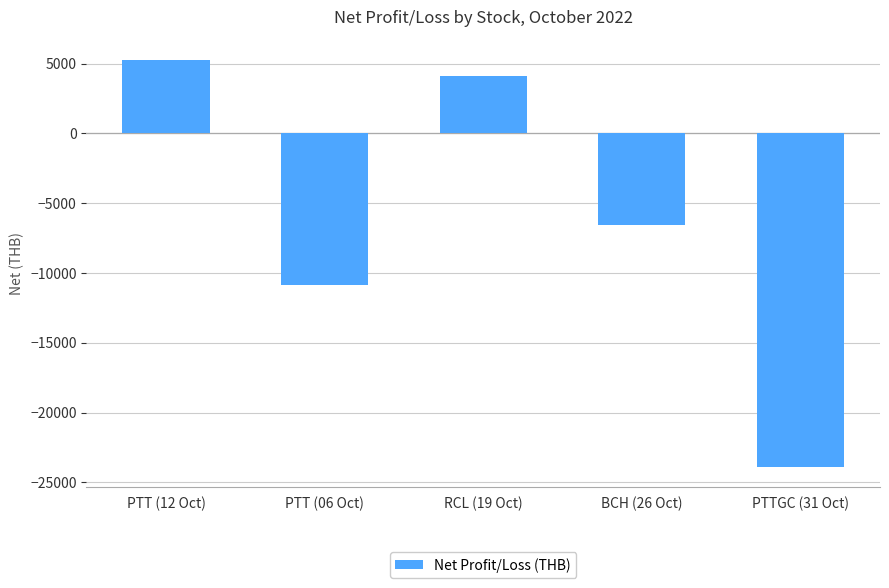

Which has a higher value, RCL (19 Oct) or PTT (06 Oct)?

RCL (19 Oct)